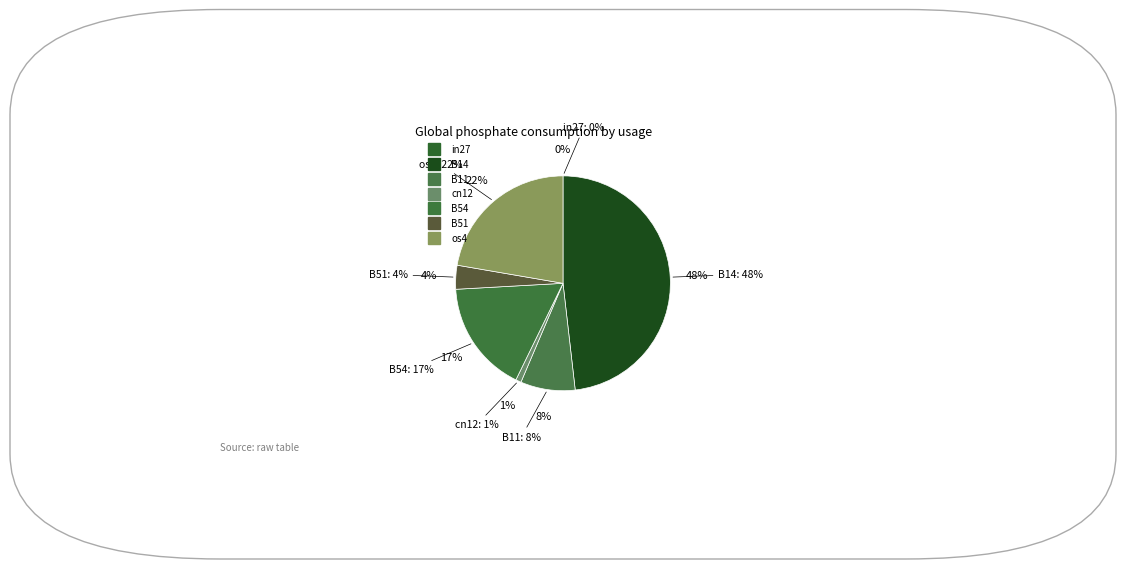

What percentage is the B14 slice, to the nearest percent?

48%